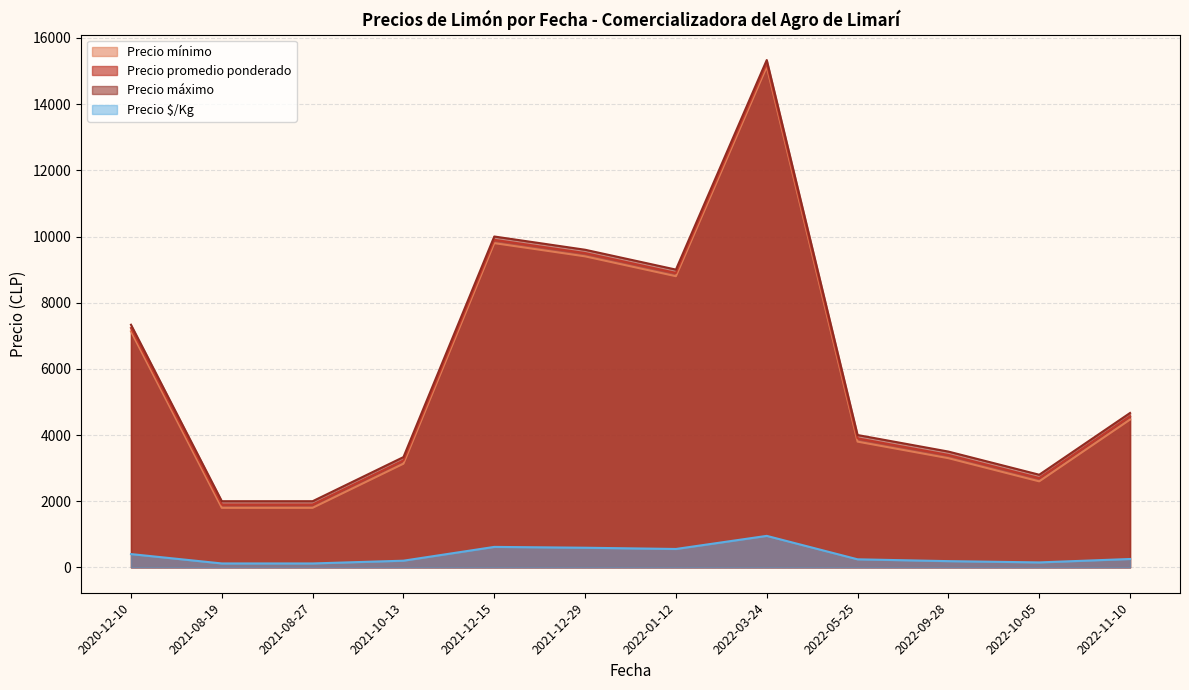

At which category is the sum across all series the highest?

2022-03-24